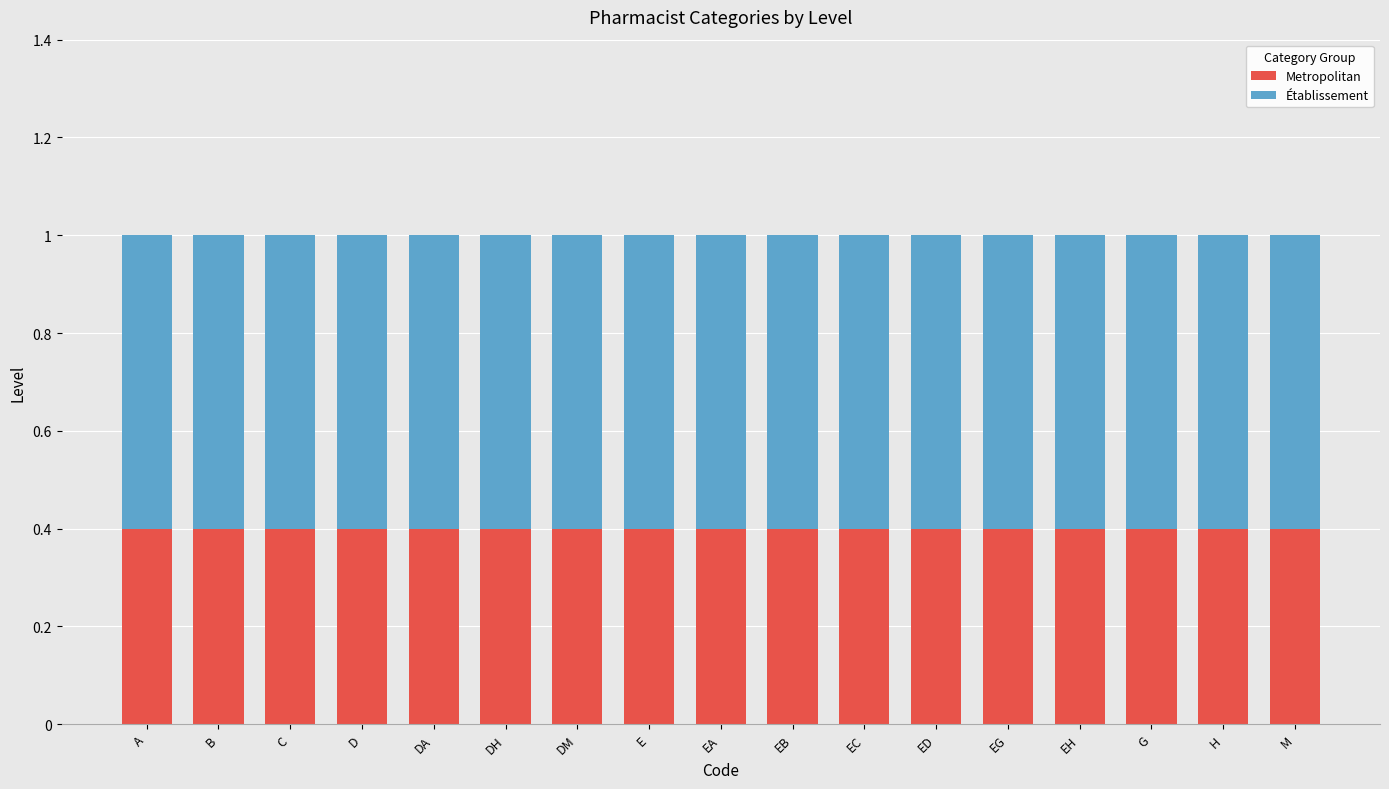

What is the sum of all Metropolitan values?

6.8